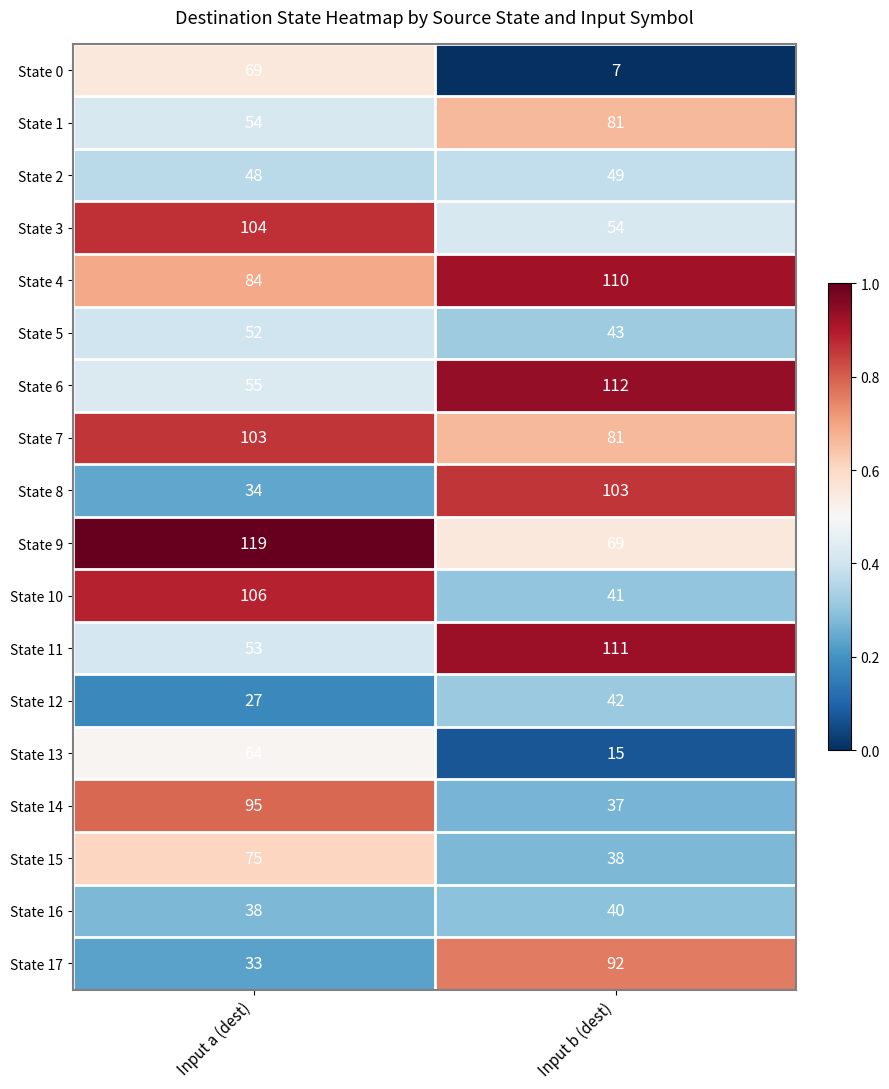

At which category does the chart reach its peak across all series?

Input a (dest)